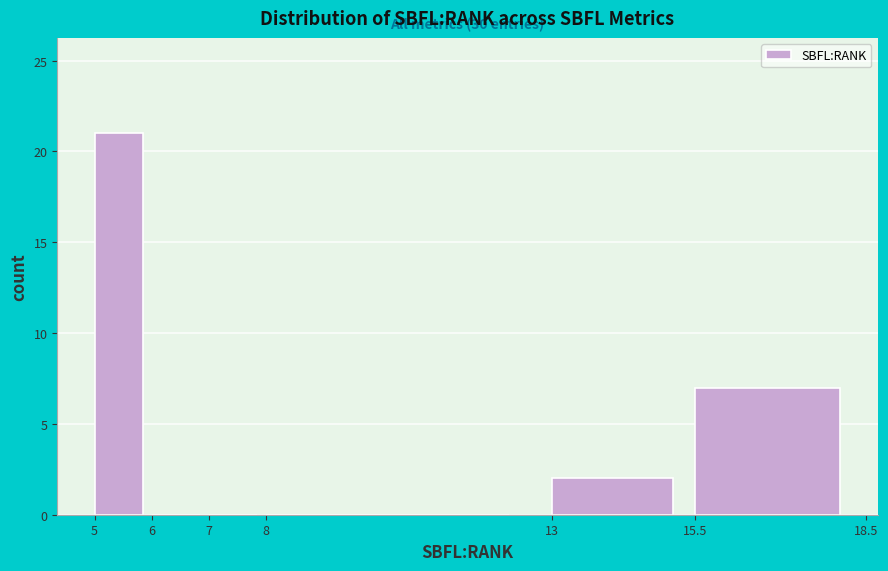

Which range on the x-axis has the tallest bar?

5 to 6